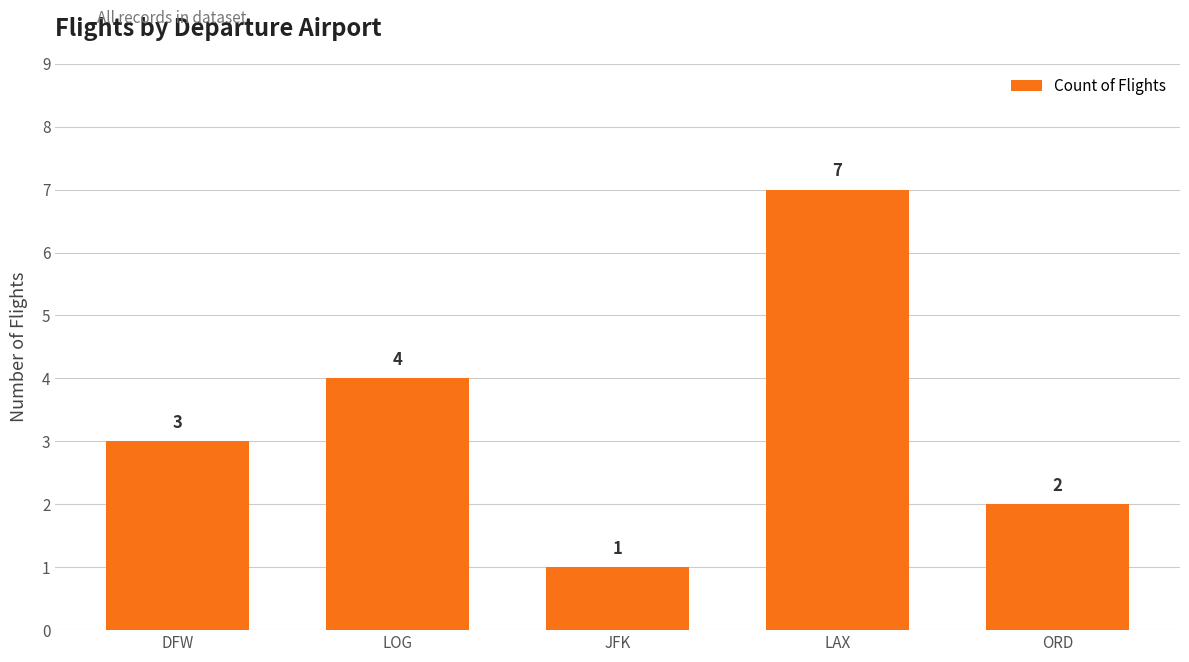

At which label is the value closest to 4?

LOG